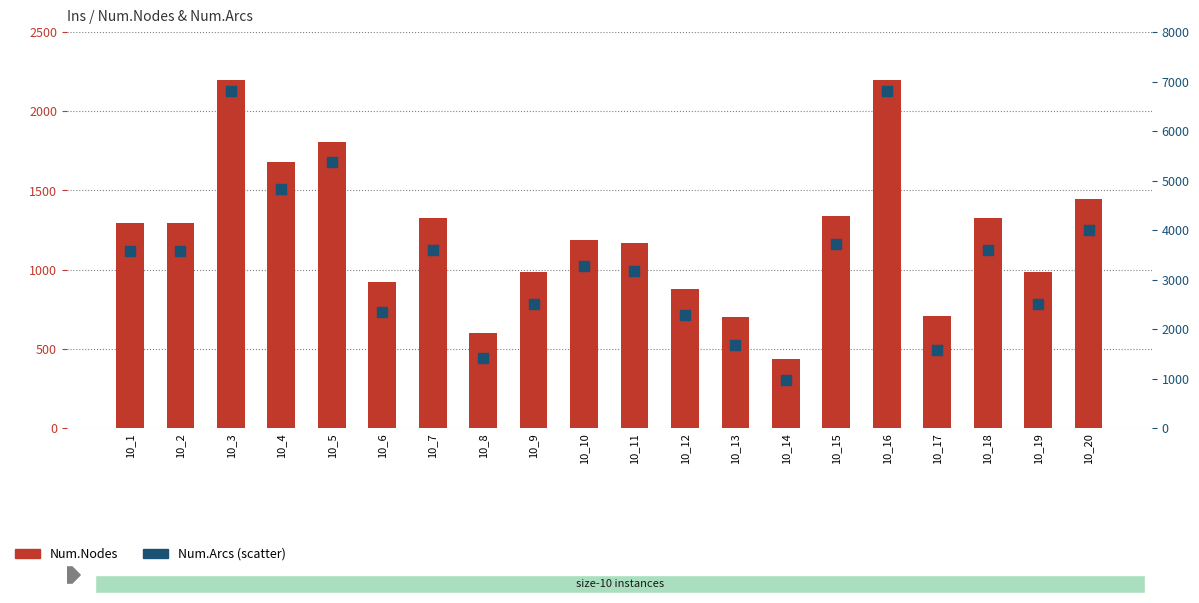

At how many categories does at least one series exceed 2628?

12